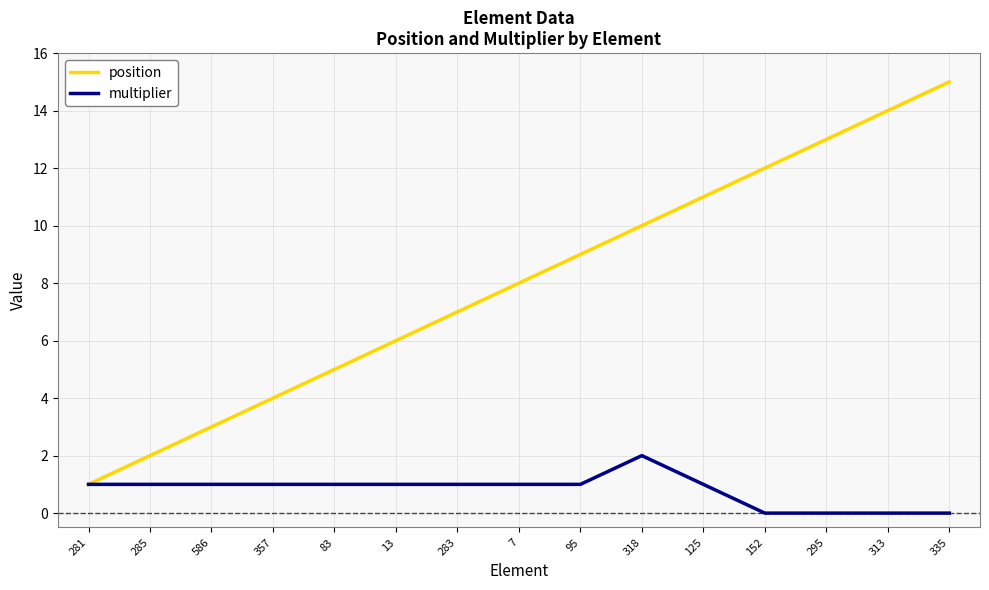

Which series has the largest total across all categories?

position